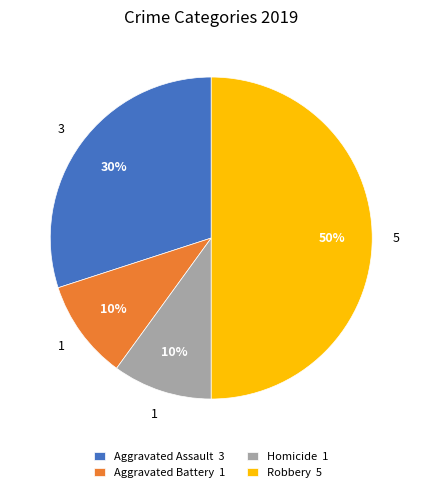

What is the largest slice in the pie chart?

Robbery 5